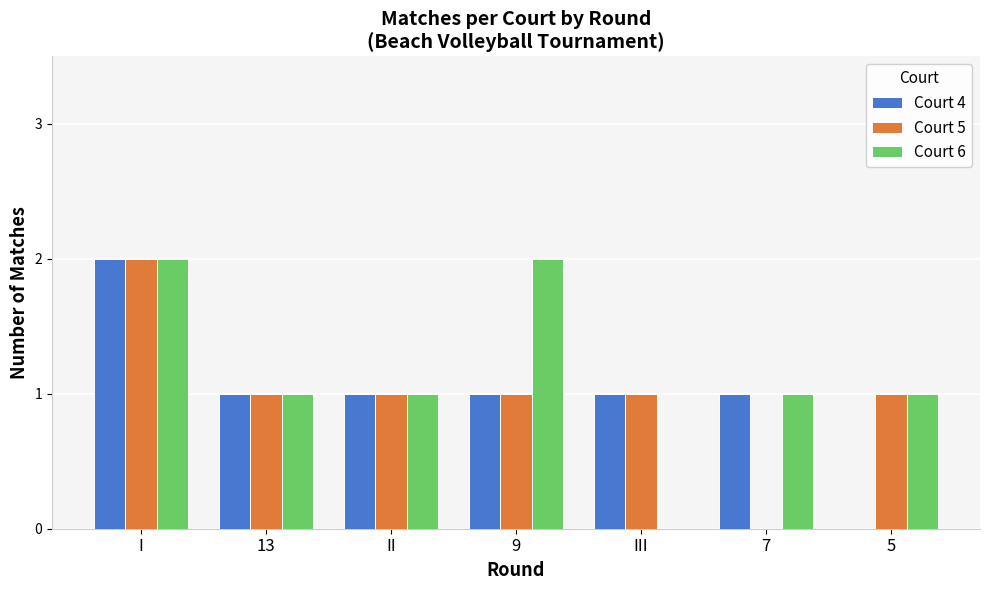

How many values in Court 6 are above zero?

6